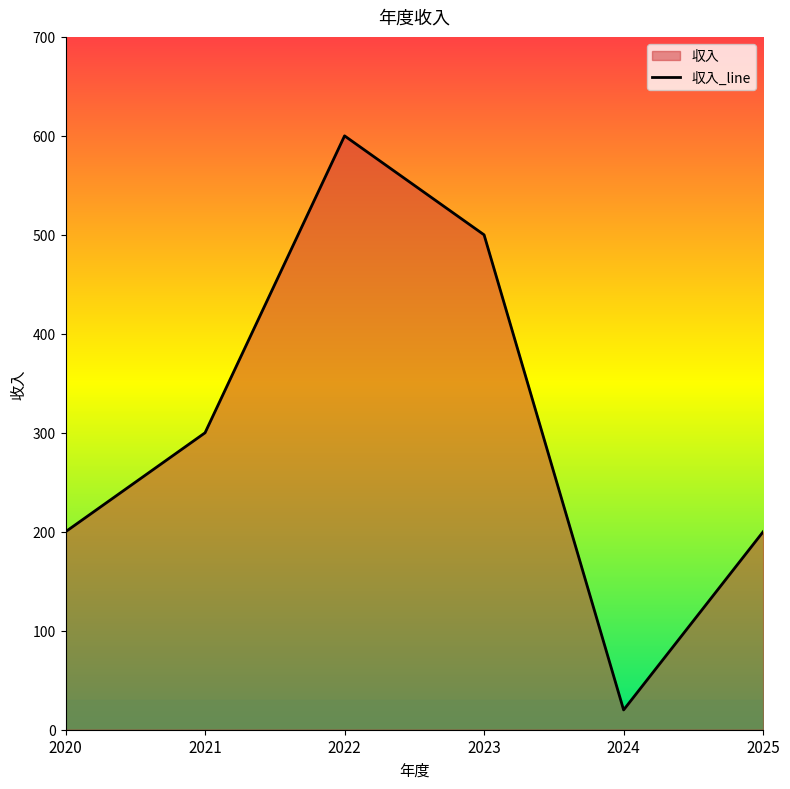

What is the difference between the second highest and second lowest values?

300